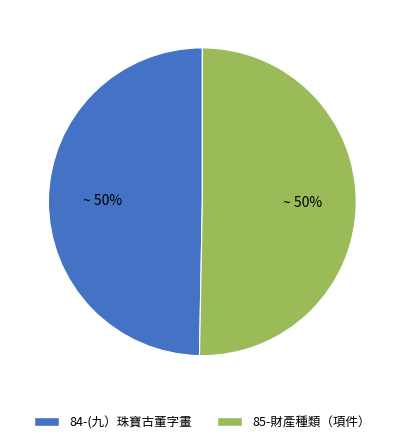

How many segments does this pie chart have?

2